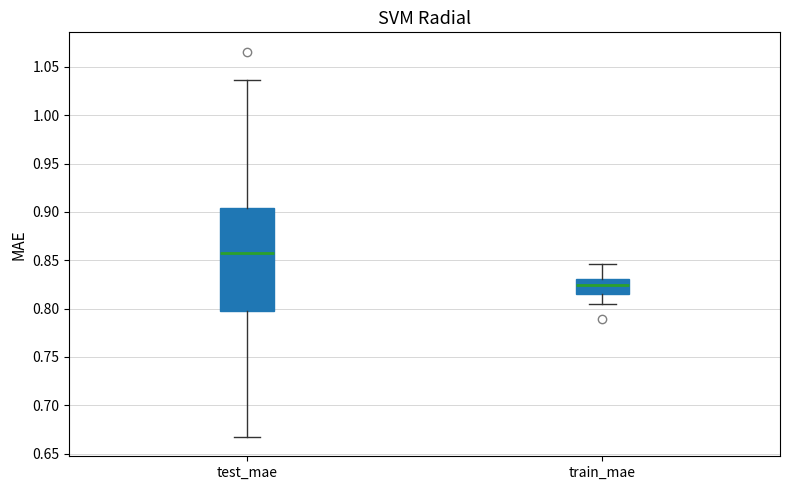

Reading left to right, transcribe this box plot: for each box, give where its median line is, the range the box spans, and where its two whiskers end, as read against the y-axis. The values are not printed on the chart, so give them approximately, as read against the axis.

test_mae: median 0.855, box 0.800 to 0.905, whiskers 0.665 to 1.035
train_mae: median 0.825, box 0.815 to 0.830, whiskers 0.805 to 0.845